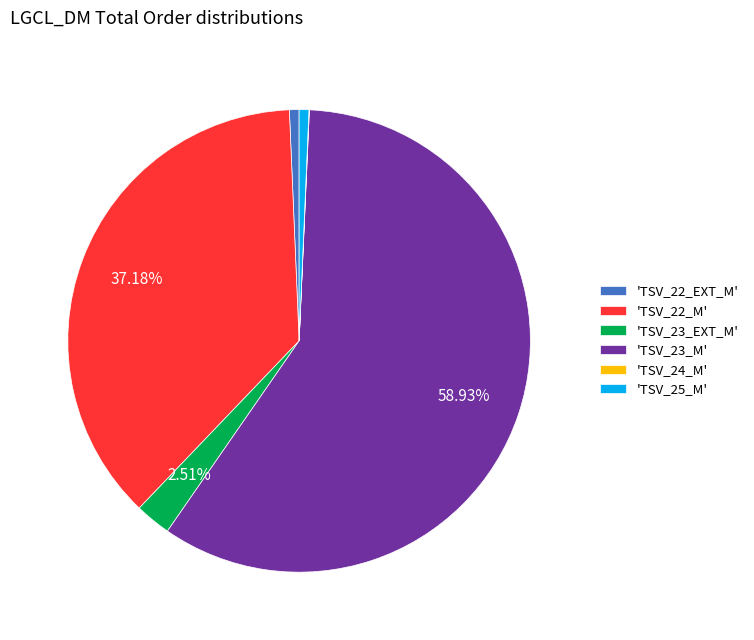

Between 'TSV_22_M' and 'TSV_25_M', which is larger?

'TSV_22_M'